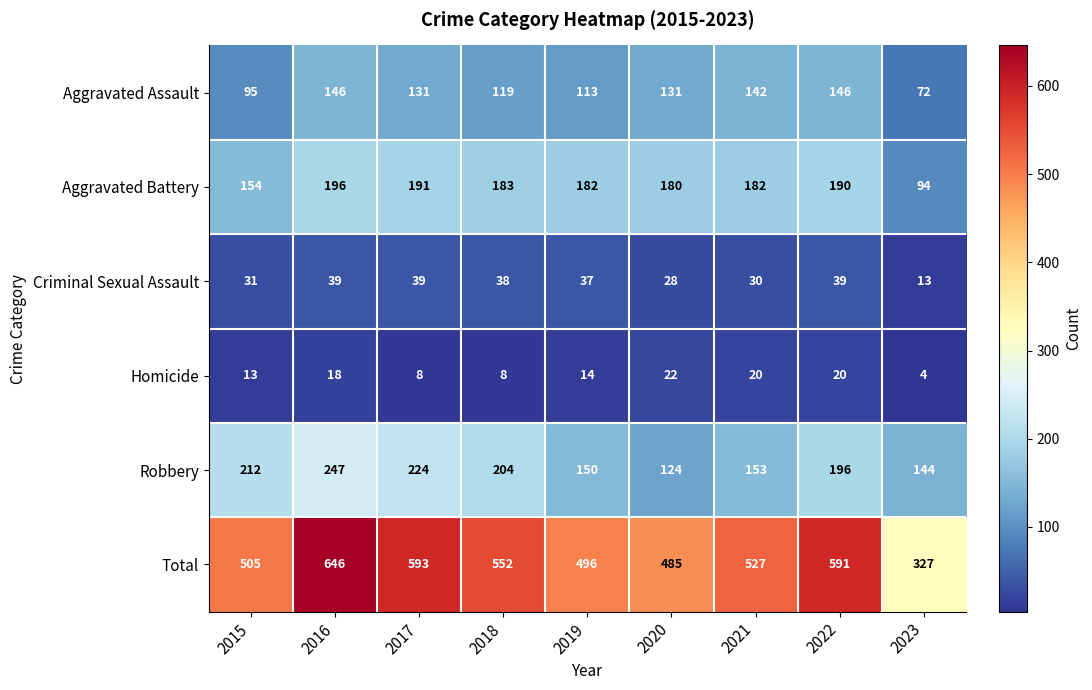

List the labels in order of Robbery value, smallest first.

2020, 2023, 2019, 2021, 2022, 2018, 2015, 2017, 2016